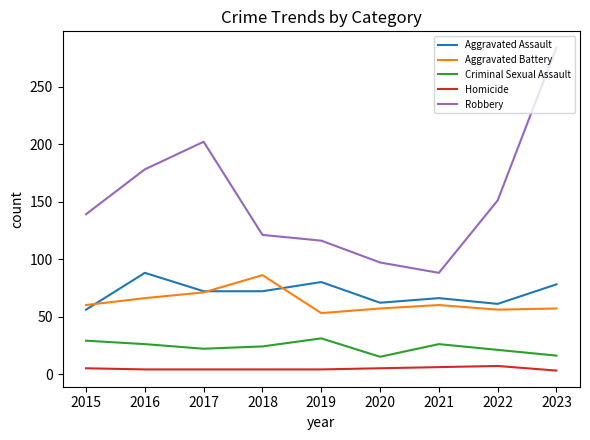

Which category has the highest value across all series?

2023